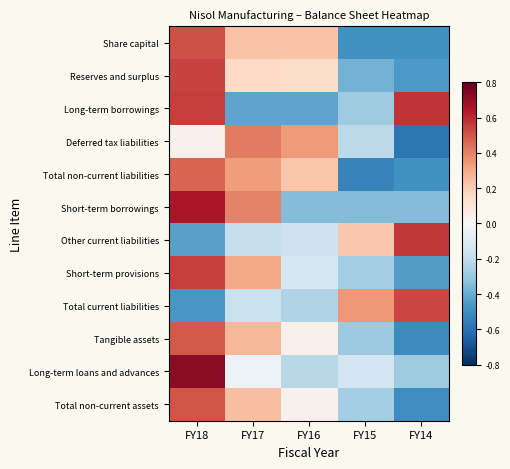

Reading left to right, what are all the values shown in this chart?

Share capital: FY18=0.5	FY17=0.2	FY16=0.2	FY15=-0.5	FY14=-0.5
Reserves and surplus: FY18=0.5	FY17=0.2	FY16=0.1	FY15=-0.4	FY14=-0.5
Long-term borrowings: FY18=0.6	FY17=-0.4	FY16=-0.4	FY15=-0.3	FY14=0.6
Deferred tax liabilities: FY18=0.0	FY17=0.4	FY16=0.3	FY15=-0.2	FY14=-0.6
Total non-current liabilities: FY18=0.5	FY17=0.3	FY16=0.2	FY15=-0.5	FY14=-0.5
Short-term borrowings: FY18=0.7	FY17=0.4	FY16=-0.3	FY15=-0.3	FY14=-0.3
Other current liabilities: FY18=-0.4	FY17=-0.2	FY16=-0.2	FY15=0.2	FY14=0.6
Short-term provisions: FY18=0.6	FY17=0.3	FY16=-0.1	FY15=-0.3	FY14=-0.4
Total current liabilities: FY18=-0.5	FY17=-0.2	FY16=-0.2	FY15=0.3	FY14=0.5
Tangible assets: FY18=0.5	FY17=0.3	FY16=0.0	FY15=-0.3	FY14=-0.5
Long-term loans and advances: FY18=0.7	FY17=-0.0	FY16=-0.2	FY15=-0.2	FY14=-0.3
Total non-current assets: FY18=0.5	FY17=0.2	FY16=0.0	FY15=-0.3	FY14=-0.5